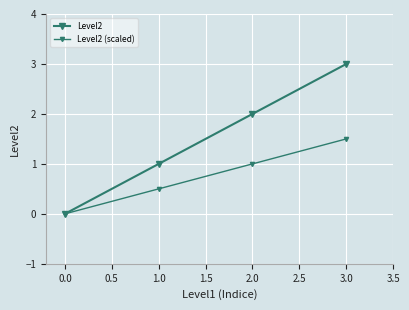

How many lines are shown in the chart?

2